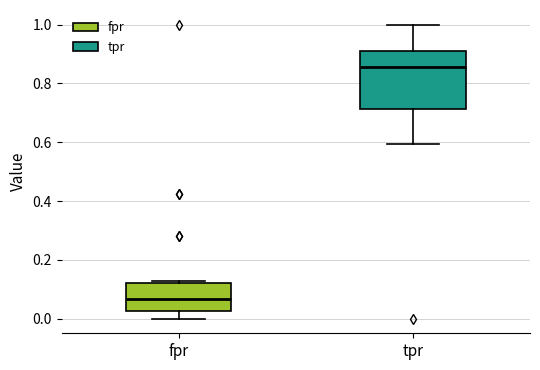

Where is the lower edge of the box for fpr on the y-axis? The values are not printed on the chart, so give them approximately, as read against the axis.

0.02